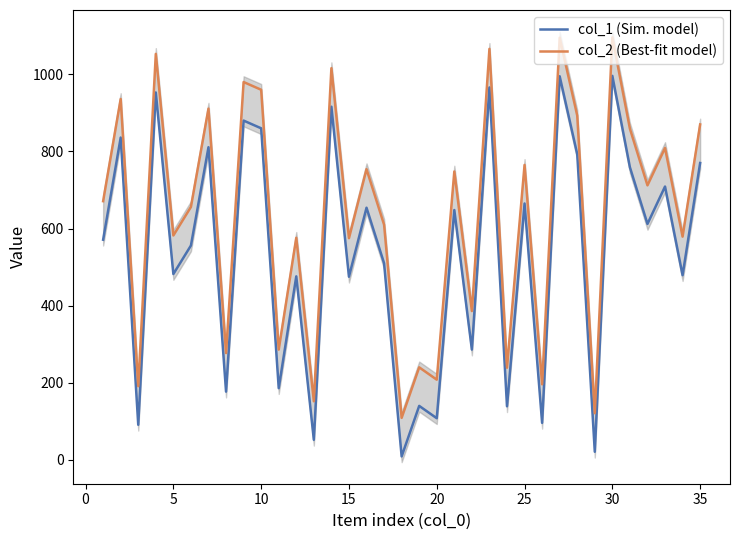

What is the difference between the second highest and minimum values in the col_2 (Best-fit model) series?

986